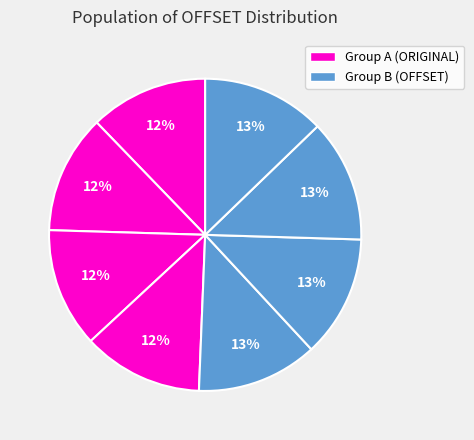

Count the number of slices in the pie.

8